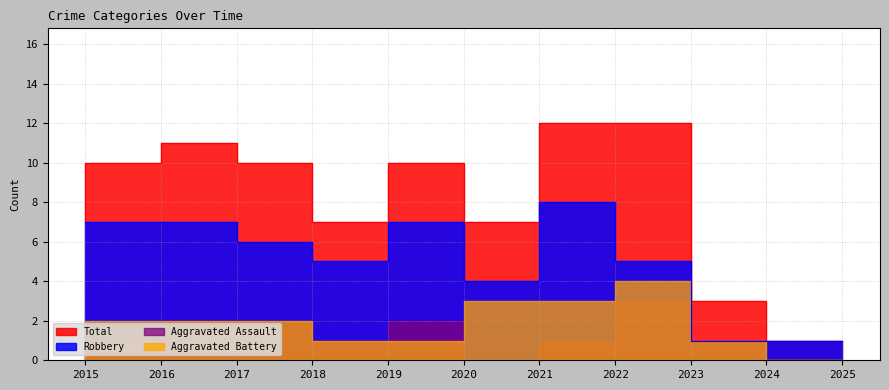

How many interior local valleys does the Total series have?

2